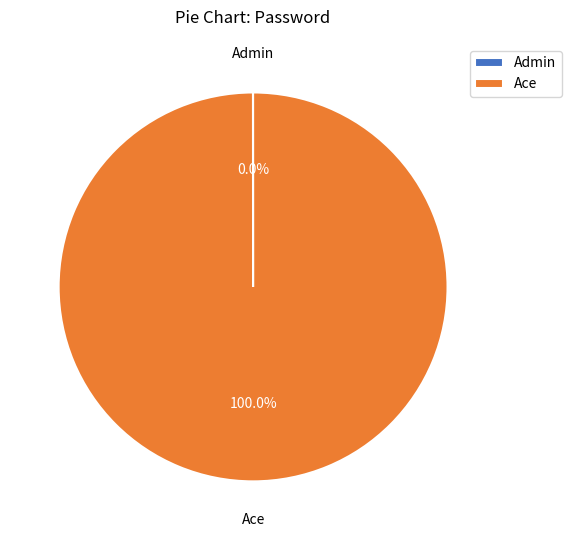

Which category has the biggest portion of the pie?

Ace